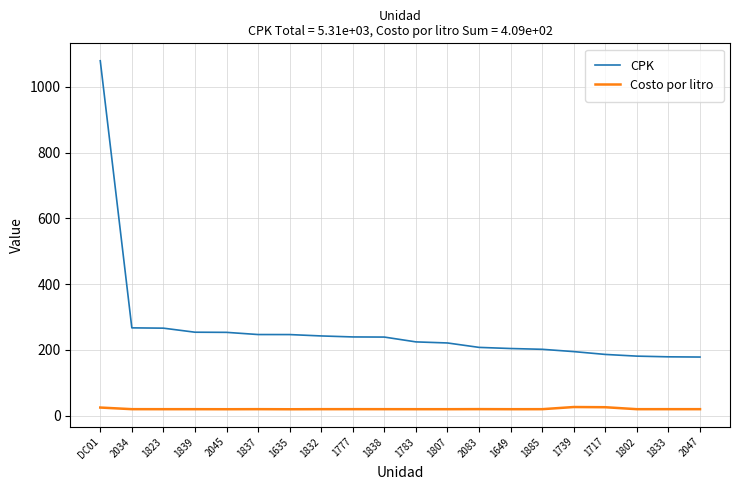

Which series changed the most between 1777 and 1885?

CPK